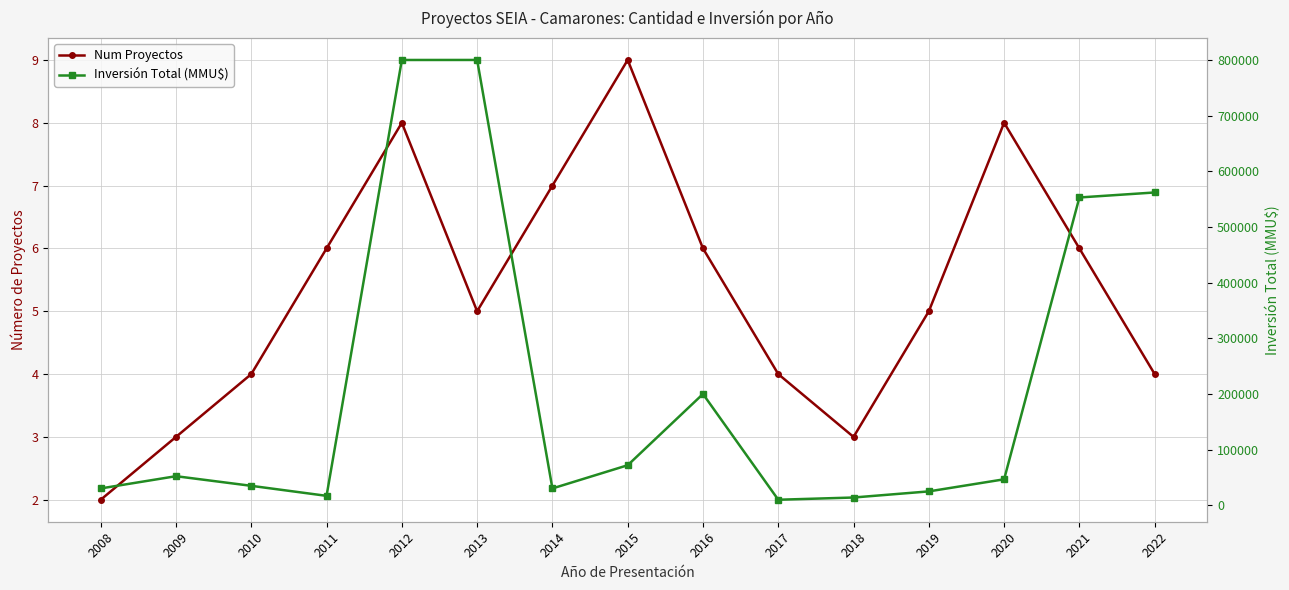

Rank the series at 2020 from lowest to highest value.

Num Proyectos, Inversión Total (MMU$)